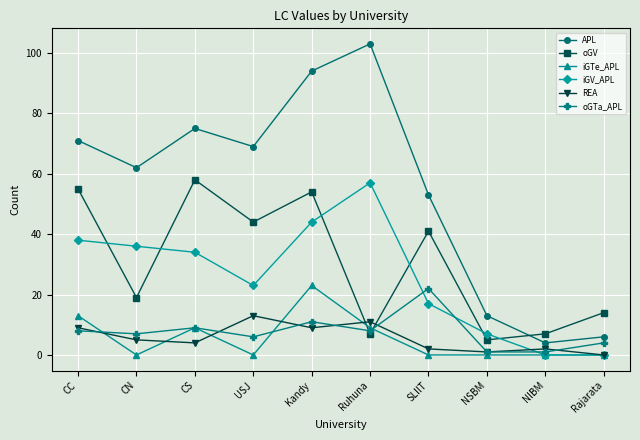

True or false: oGV has a value of 81 at CS.

False